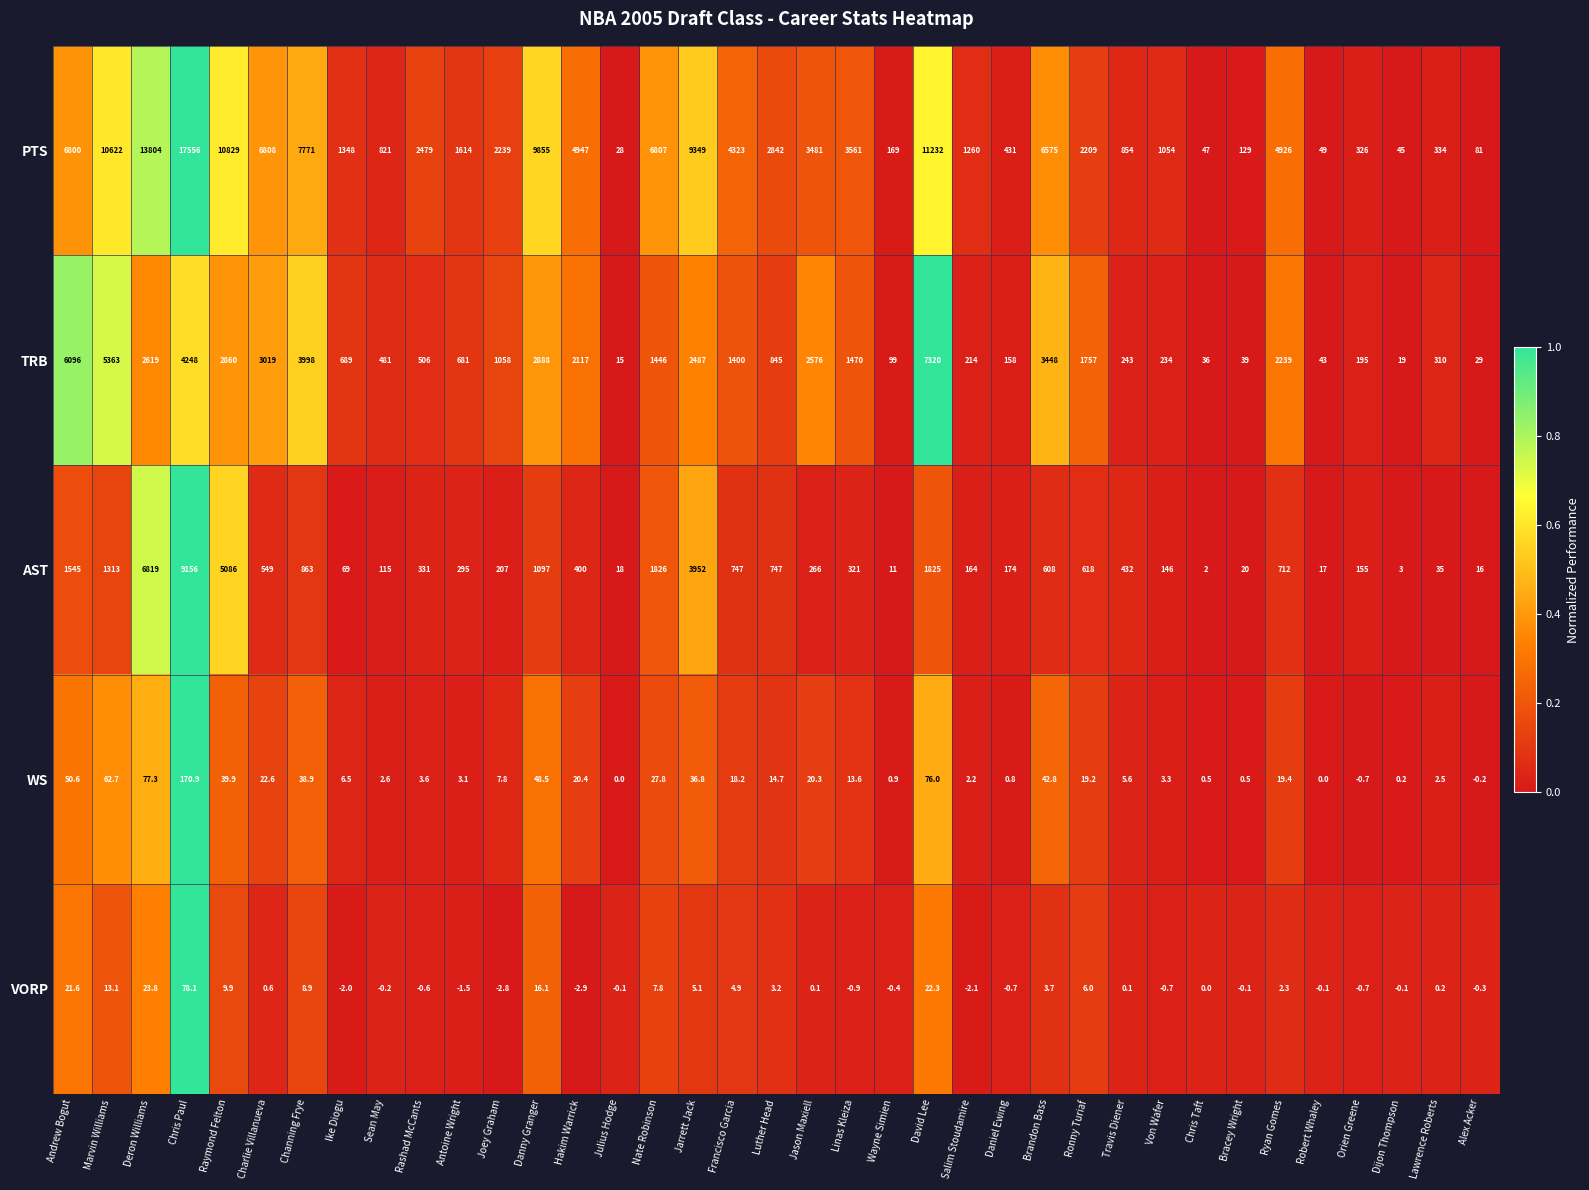

At how many categories does at least one series exceed 0?

37